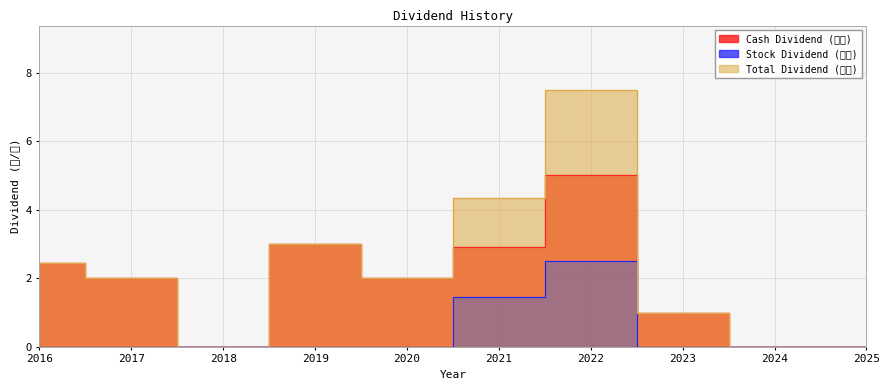

In Cash Dividend (合計), how many points are higher than both neighbors (excluding endpoints)?

2